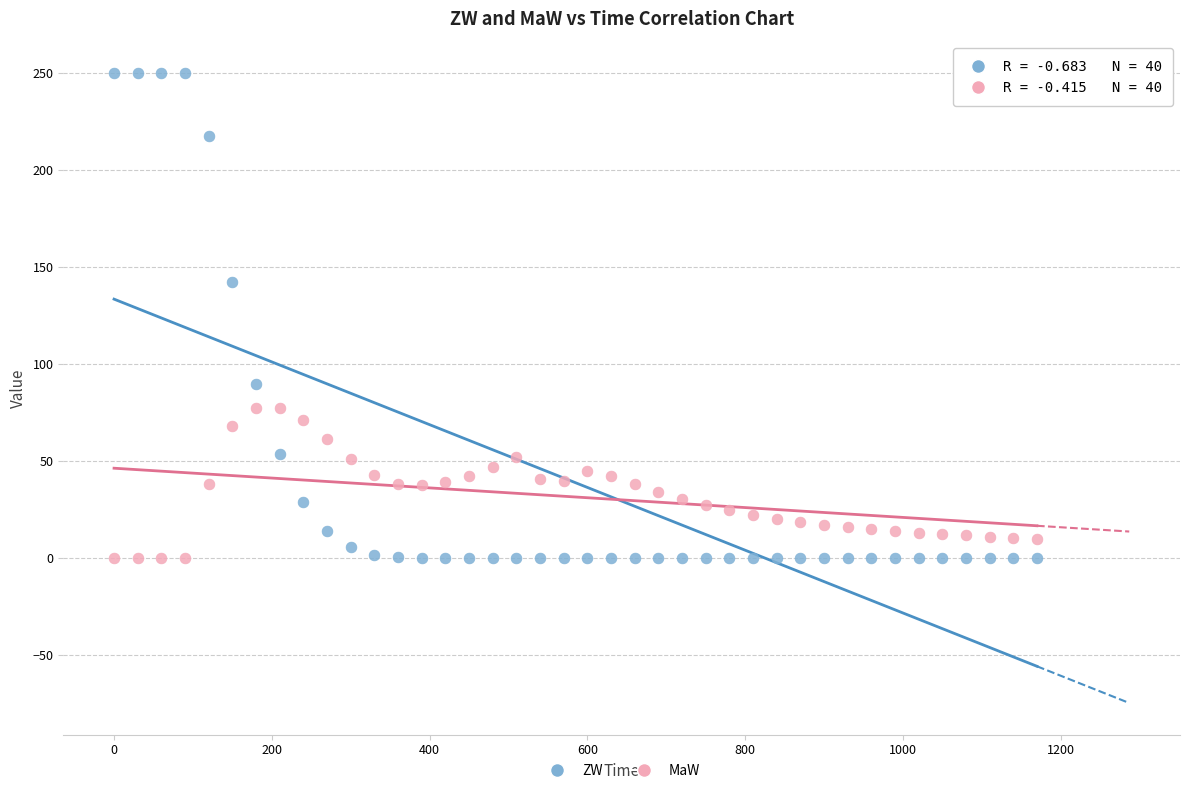

Which series contains the highest Y value?

ZW